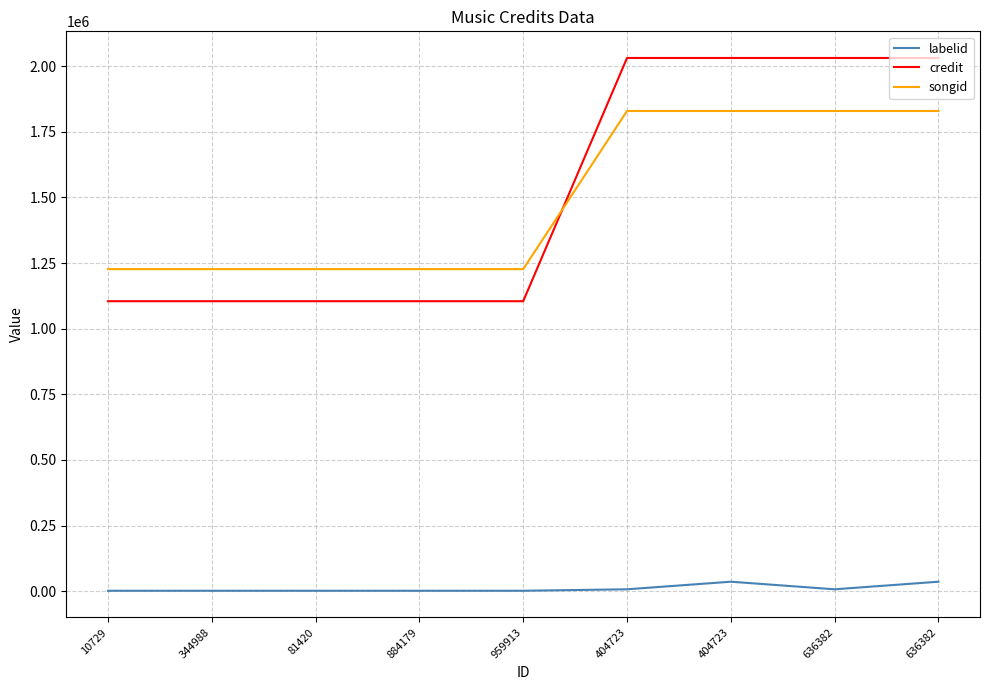

The credit series shows 1104489 at 884179. True or false?

True